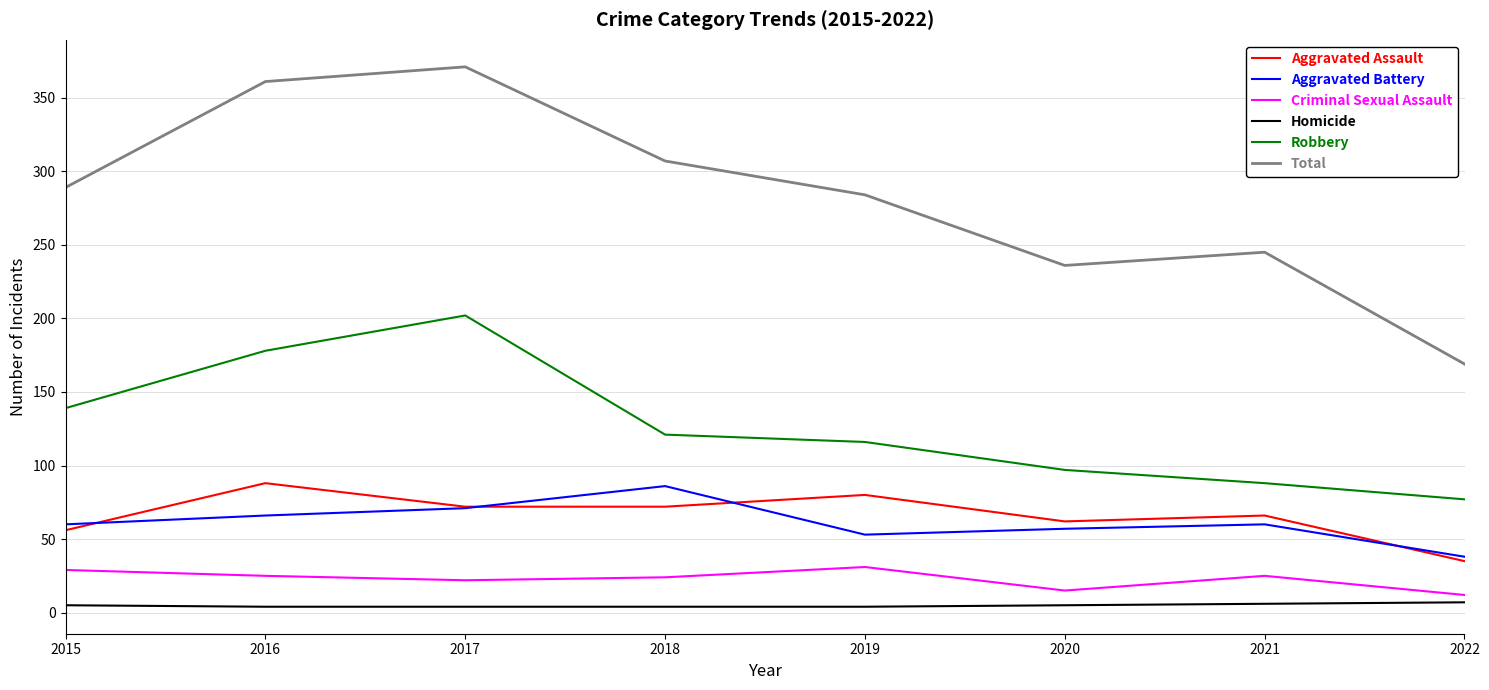

Between 2017 and 2020, which series saw the biggest shift?

Total